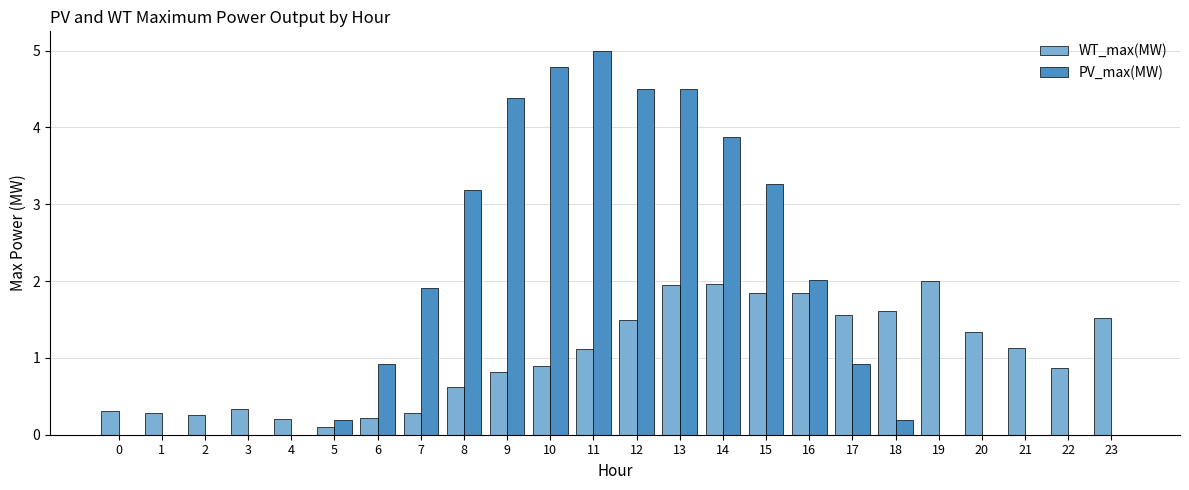

How many groups of bars are there?

24